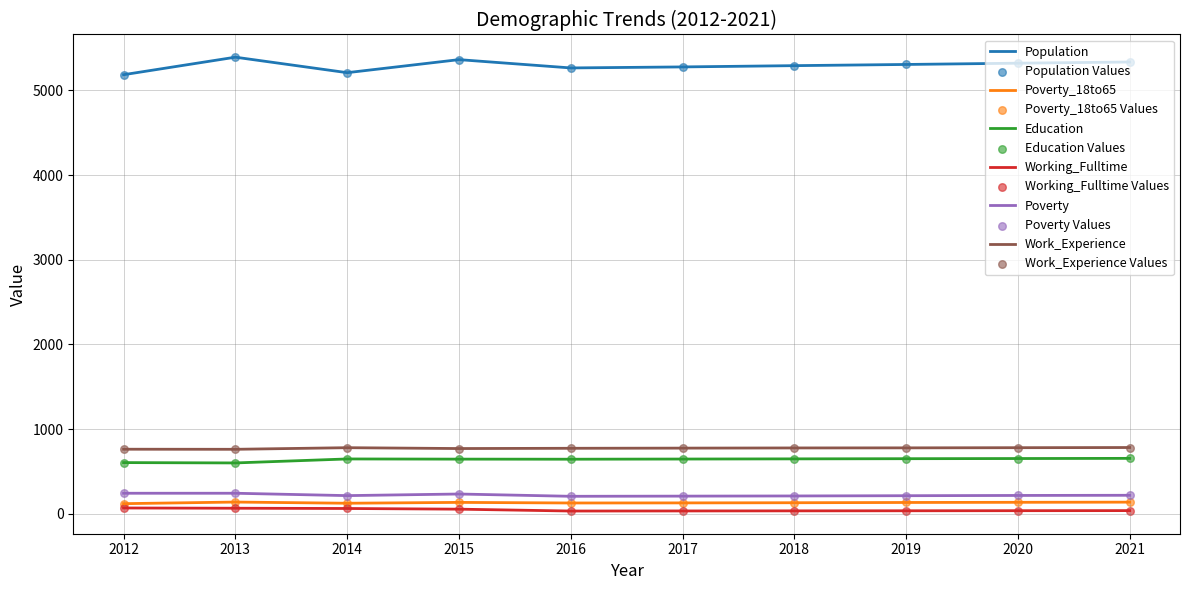

What is the total value across all series at 2018?

7091